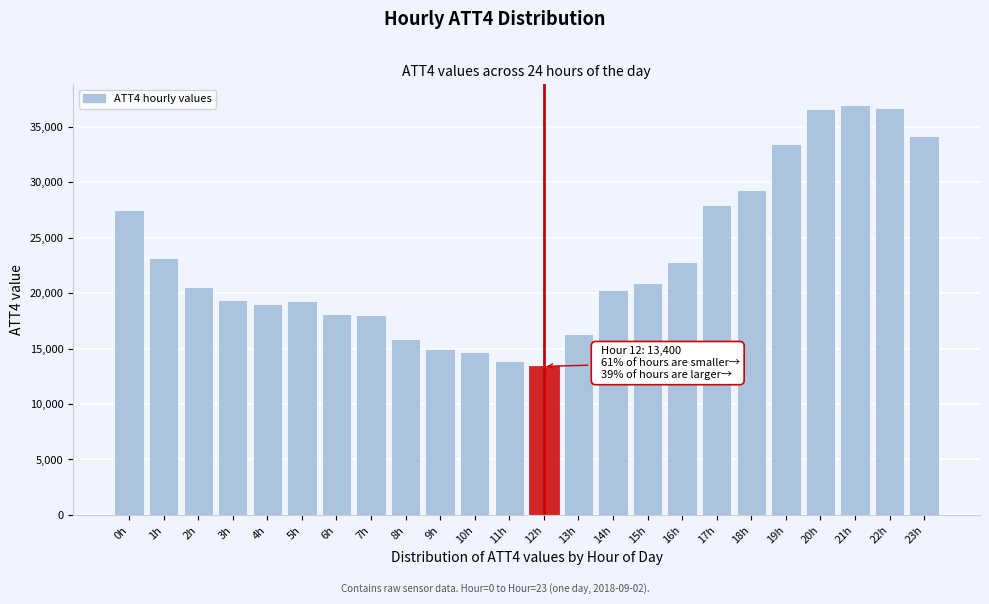

What is the difference between the values at 20h and 23h?

2400